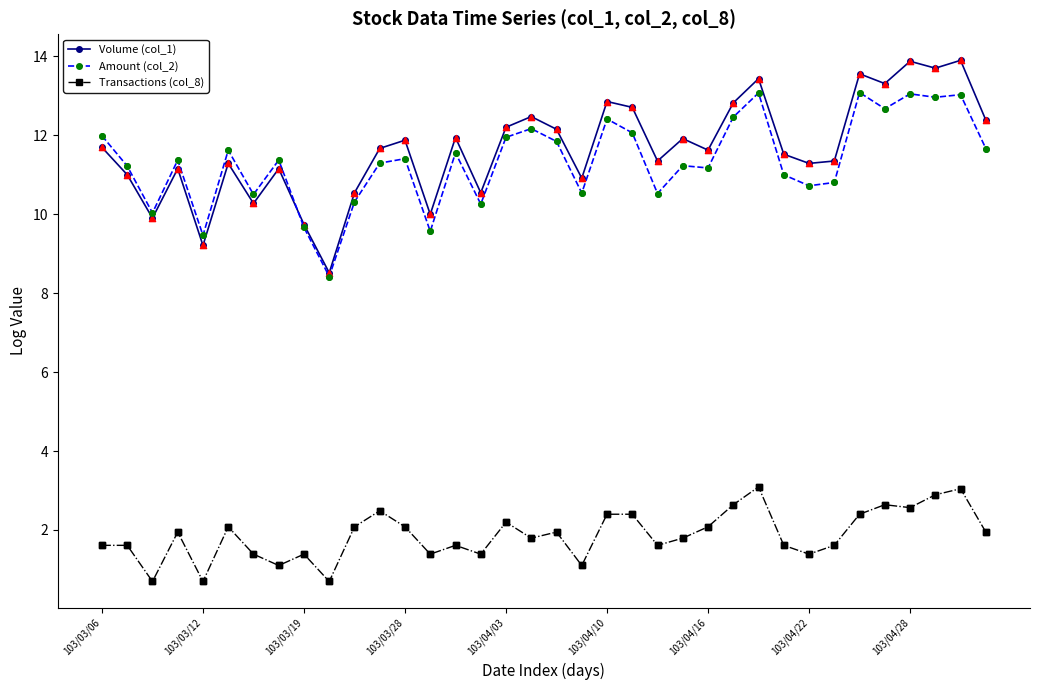

What are all the series names shown in the legend?

Volume (col_1), Amount (col_2), Transactions (col_8)